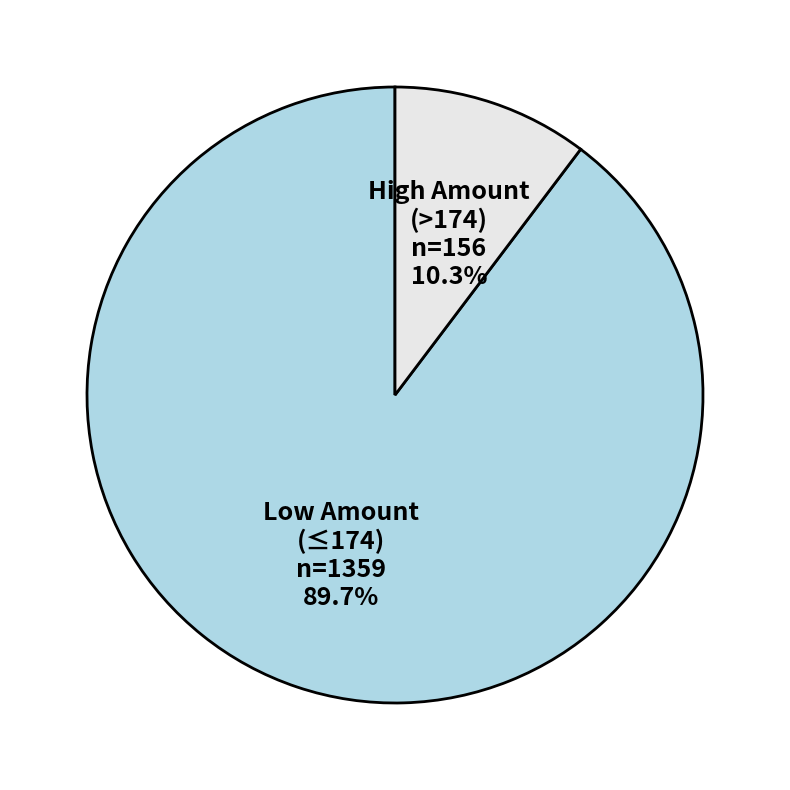

How many segments does this pie chart have?

2